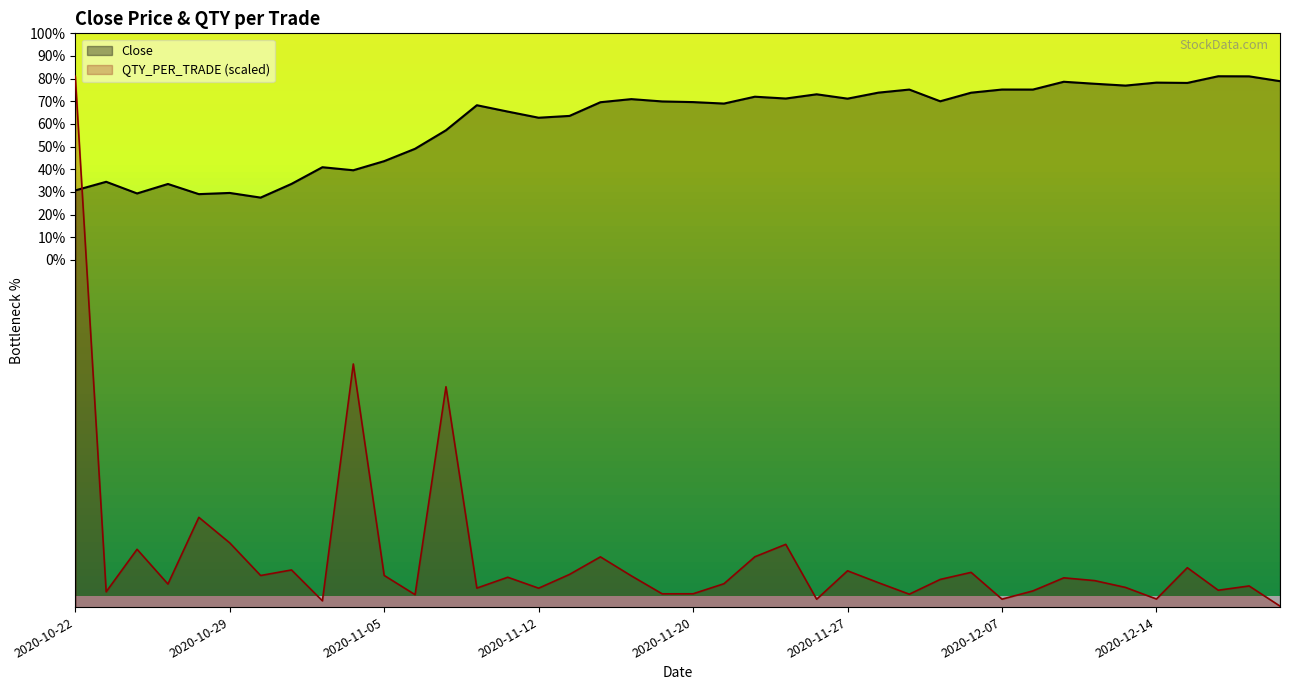

Which category has the lowest value across all series?

2020-12-18